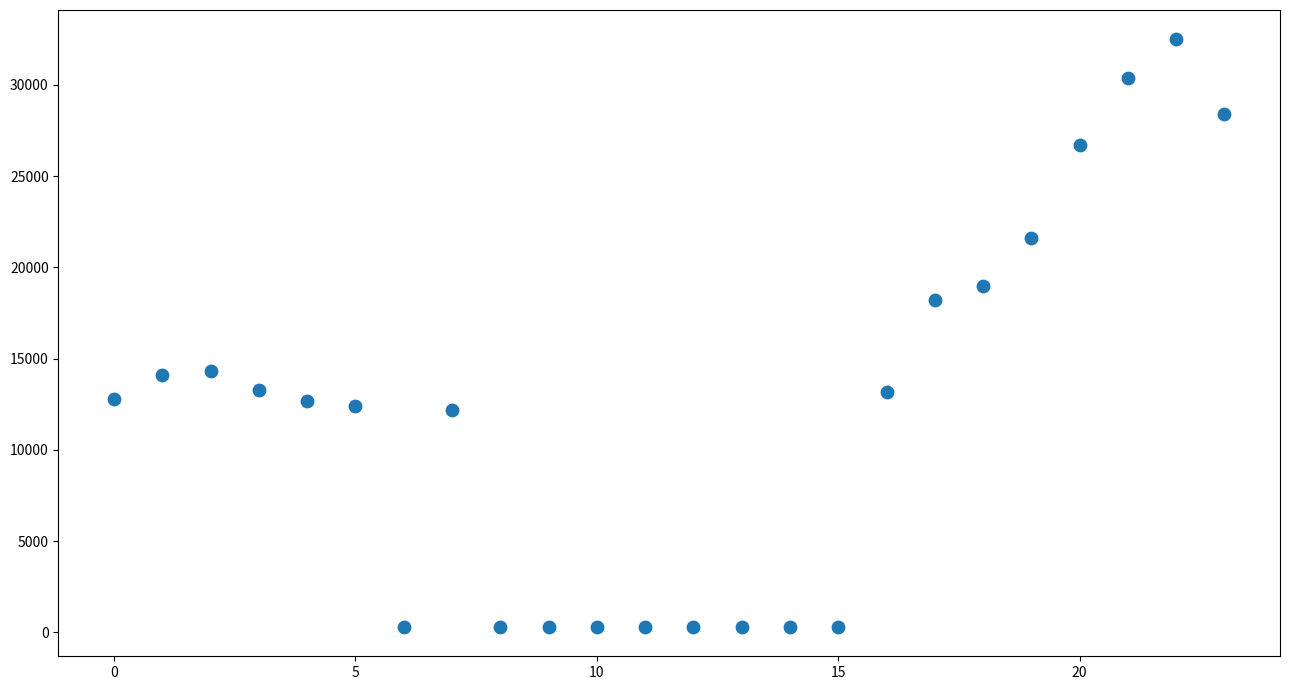

How many data points are displayed?

24